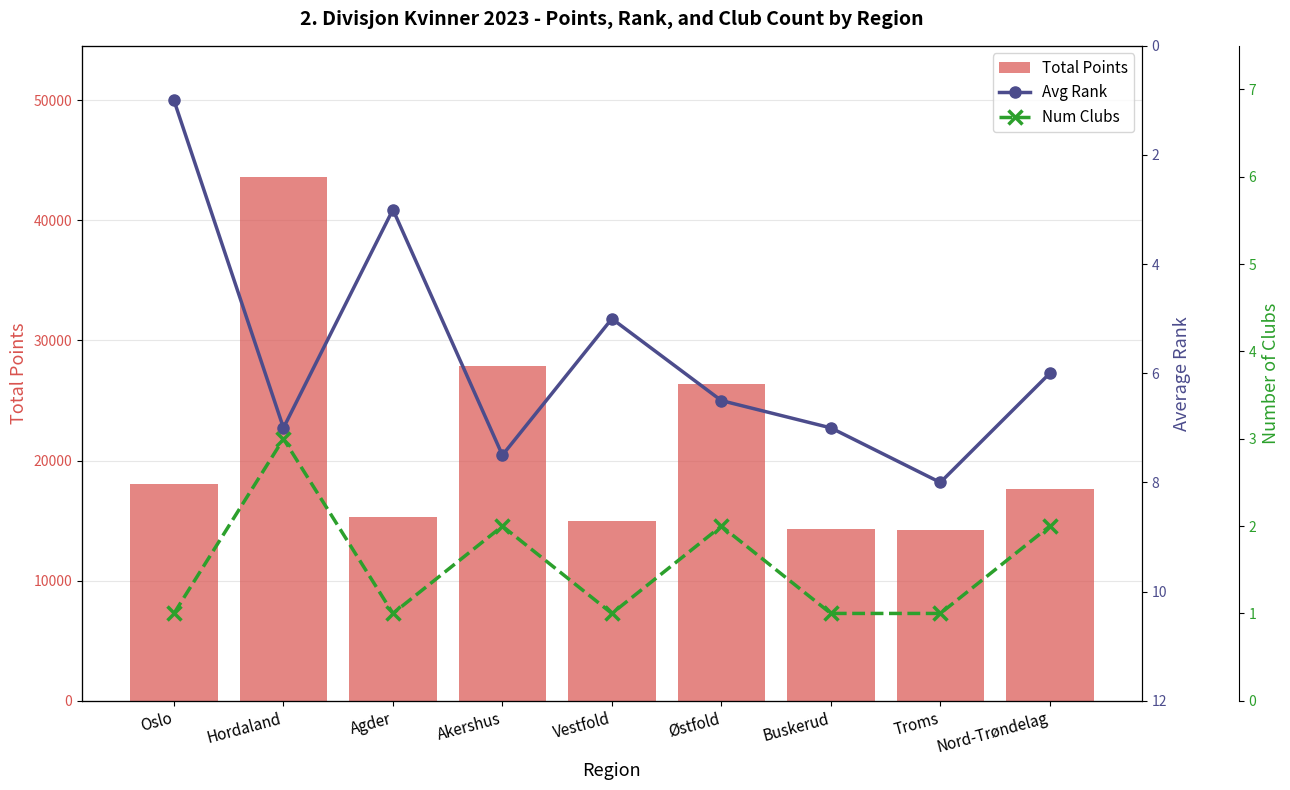

What is the sum of all Total Points values?

192366